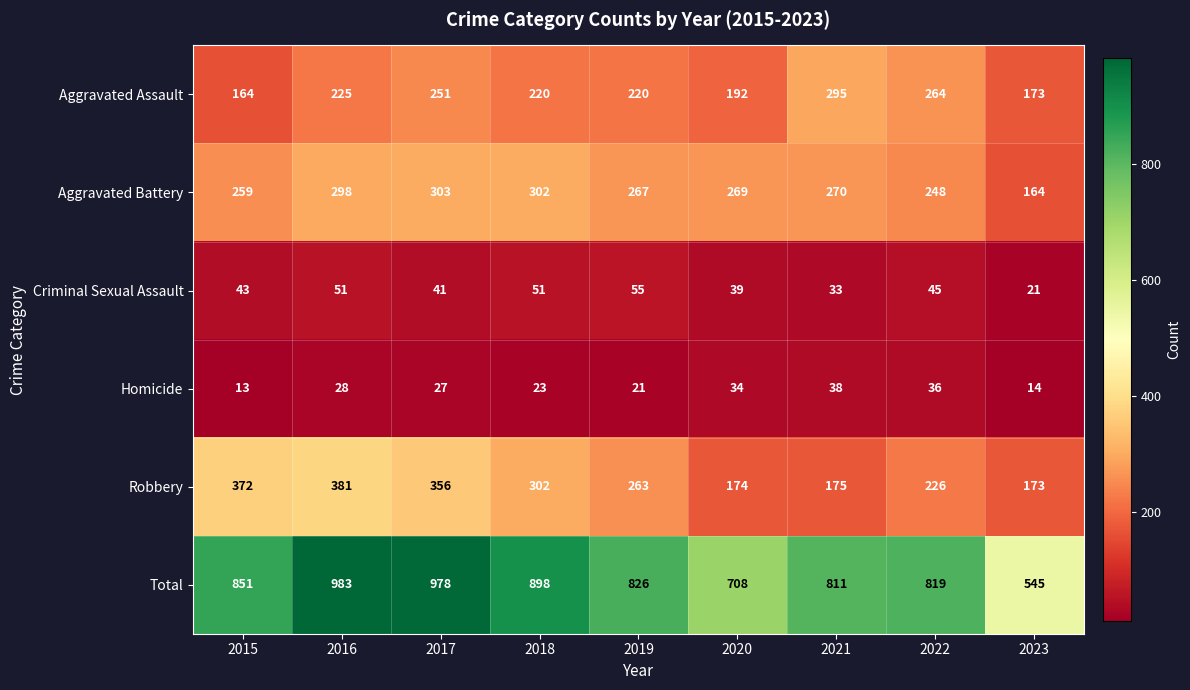

Is it true that Aggravated Battery equals 165 at 2022?

False